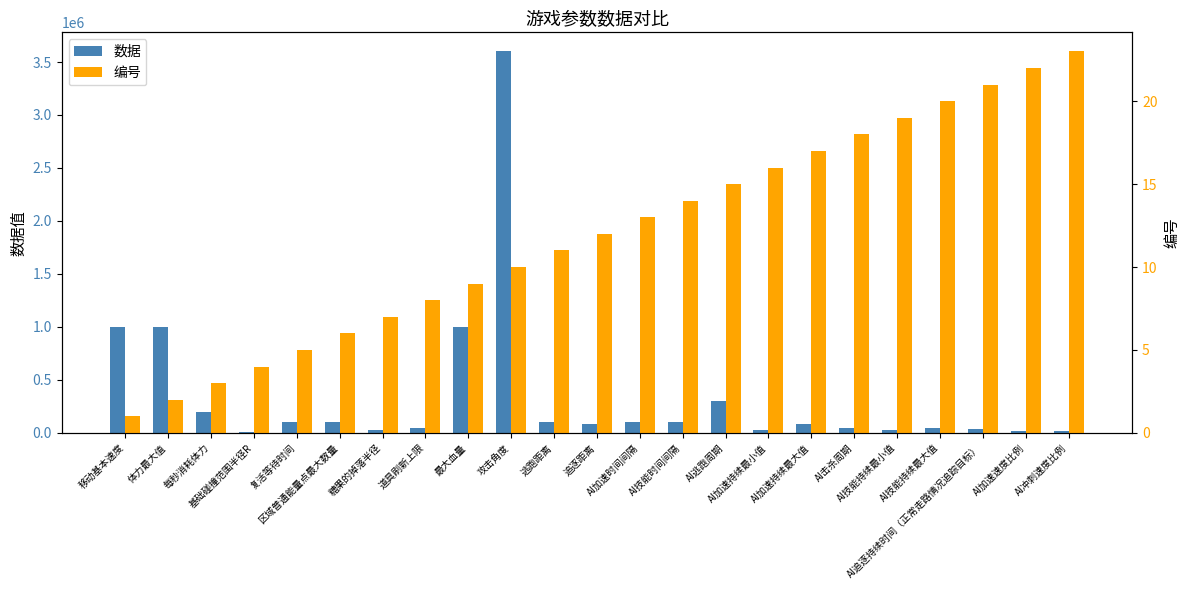

What is the average value of the 数据 series?

351522